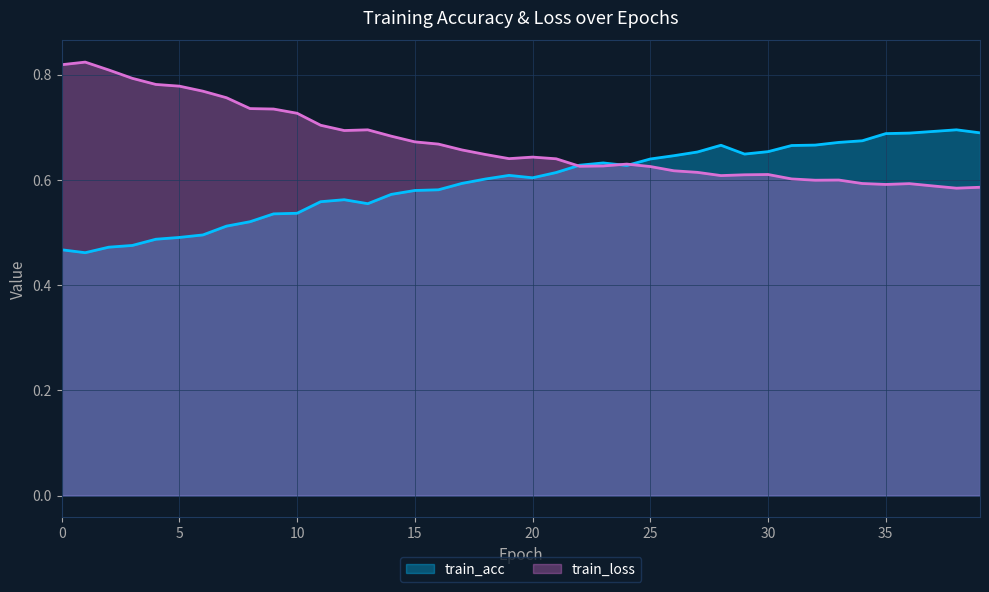

What is the spread (max minus min) of values at 12?

0.1